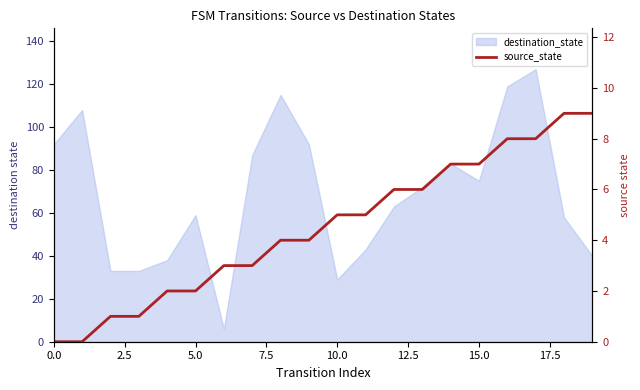

How many data points are less than 5?

10